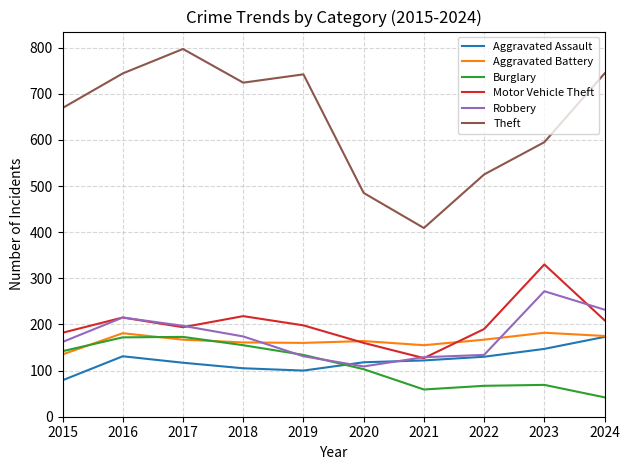

Is the value of Burglary at 2016 greater than the value of Aggravated Battery at 2020?

Yes